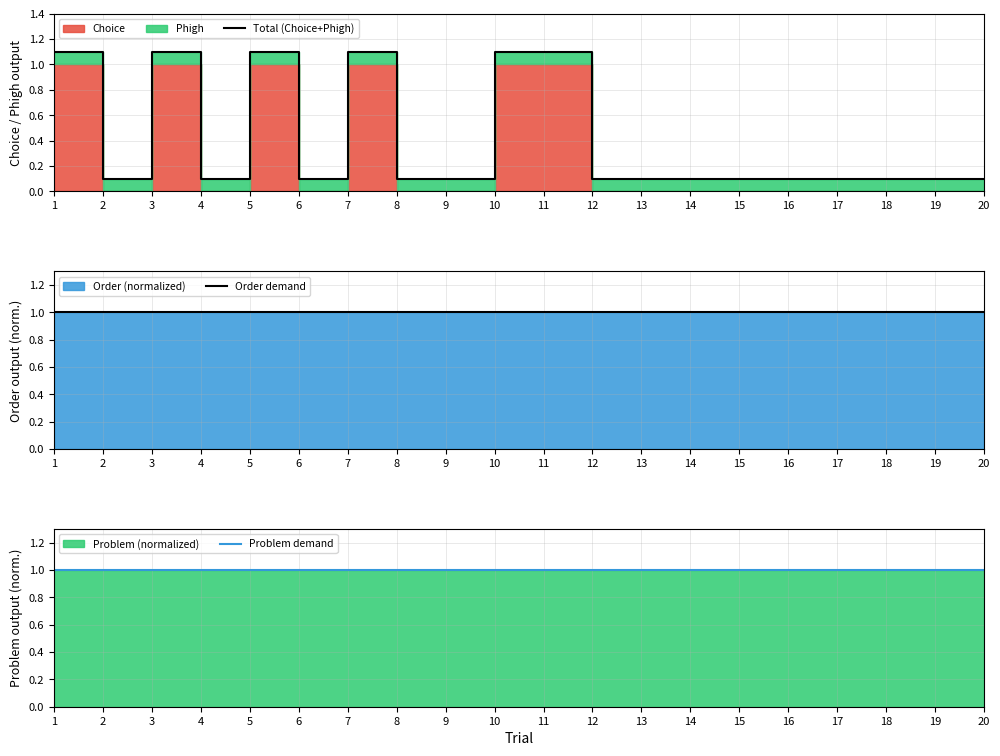

At which category is the sum across all series the highest?

1